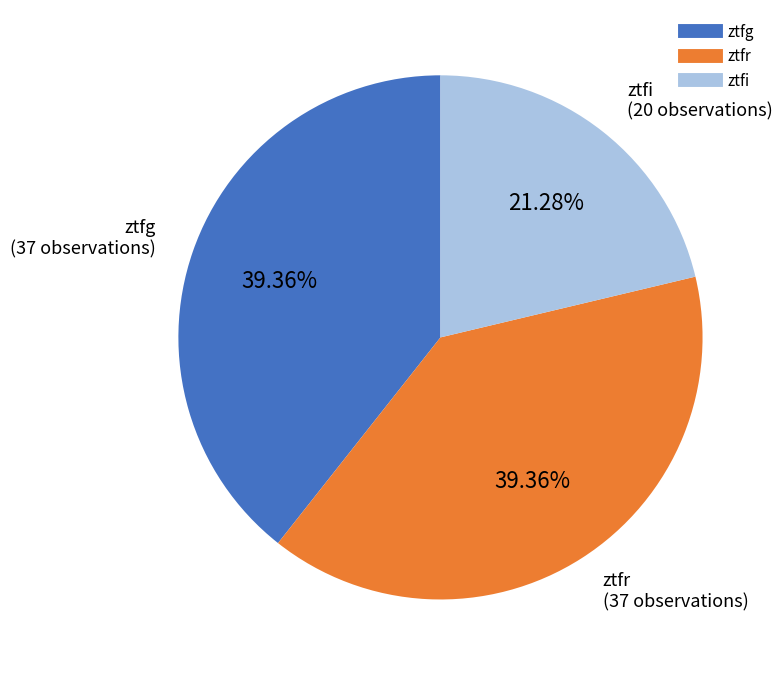

What is the smallest slice in the pie chart?

ztfi